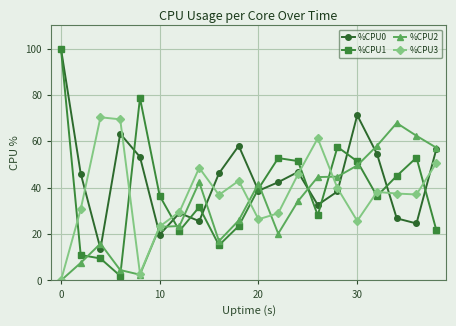

After their last crossing, which series has the higher values: %CPU2 or %CPU1?

%CPU2